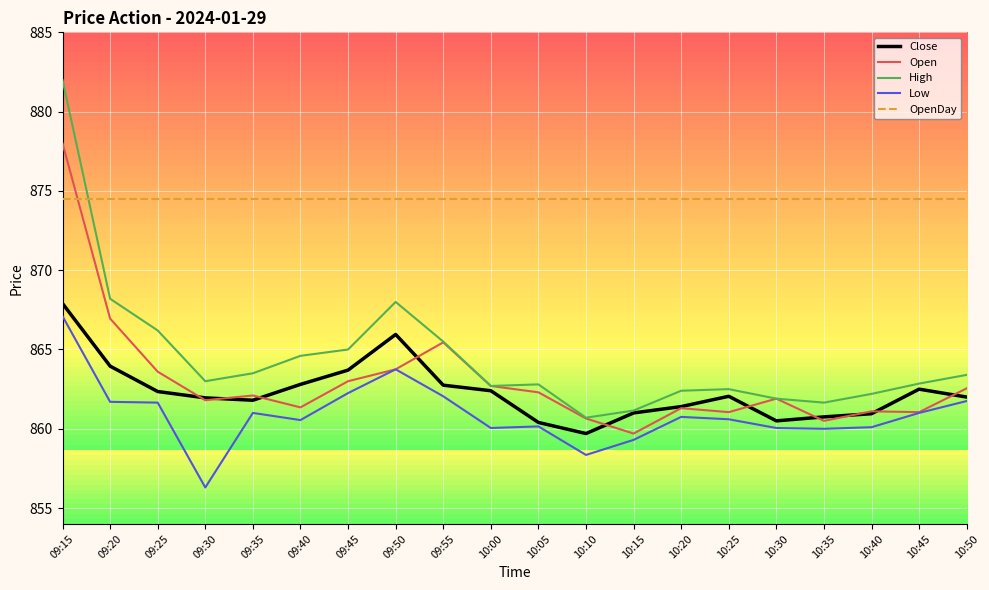

What is the total value across all series at 10:05?

4320.1